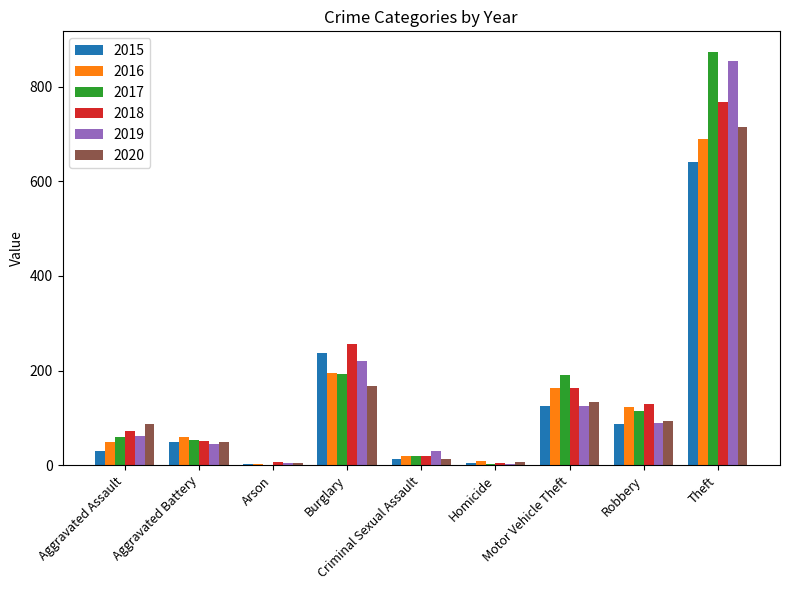

What is the highest value of the 2015 series?

641